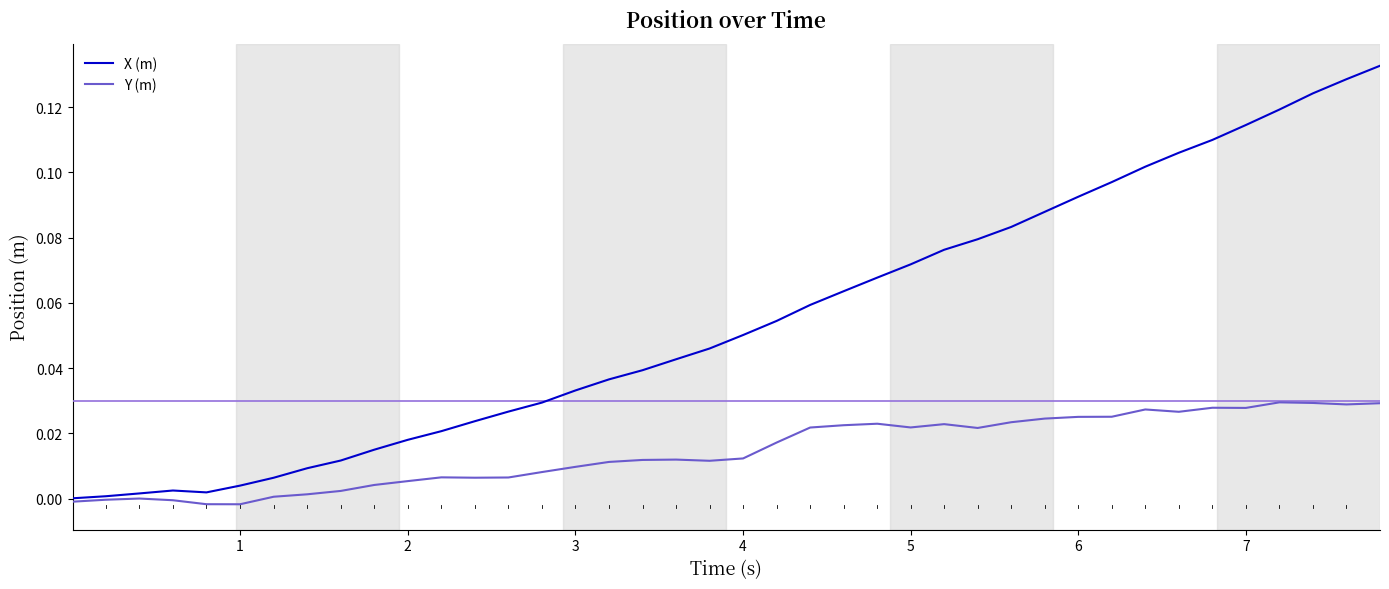

List the series in order of their peak value, highest first.

X (m), Y (m)